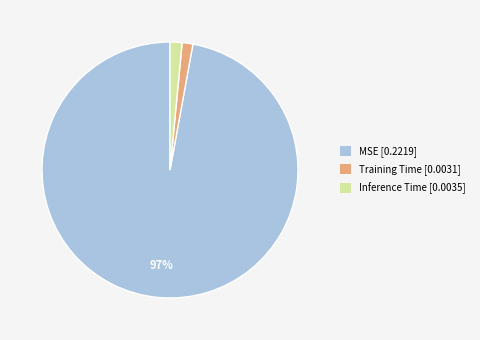

What is the largest slice in the pie chart?

MSE